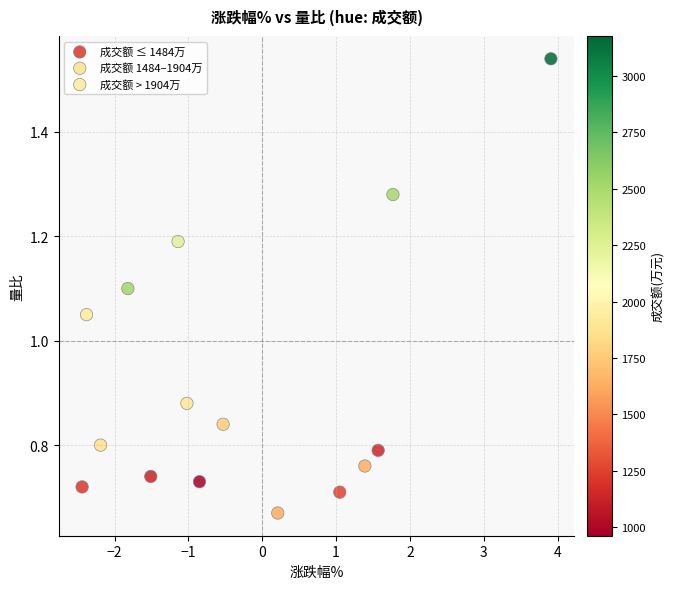

Which series contains the lowest Y value?

成交额 1484–1904万